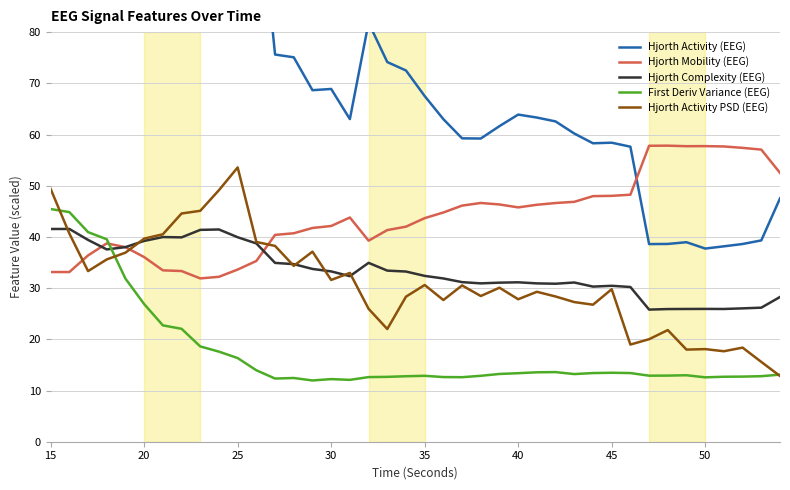

True or false: Hjorth Activity (EEG) and First Deriv Variance (EEG) intersect in this chart.

False